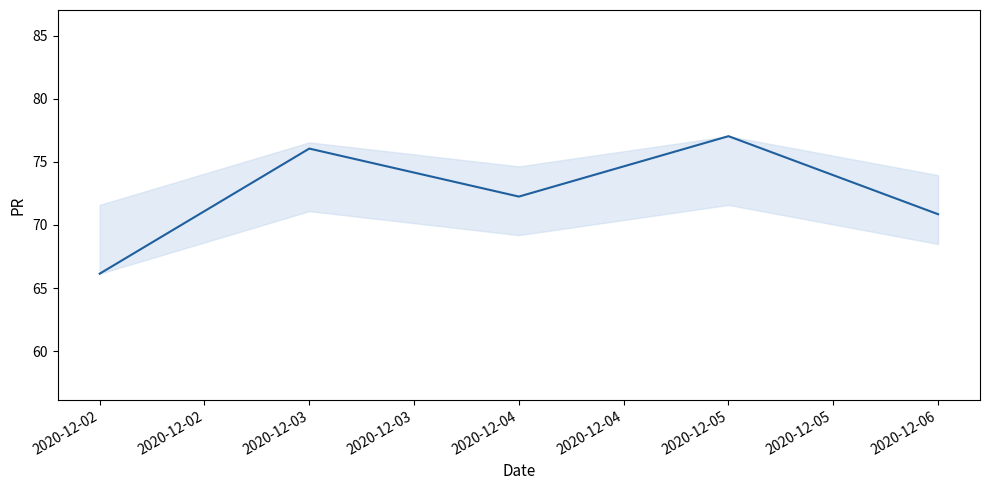

What is the smallest value displayed?

66.1